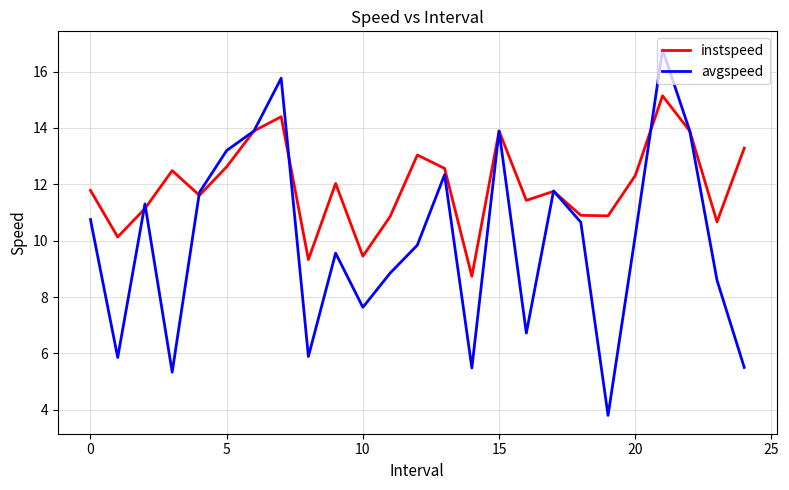

What is the difference between the maximum and minimum values in the avgspeed series?

13.0